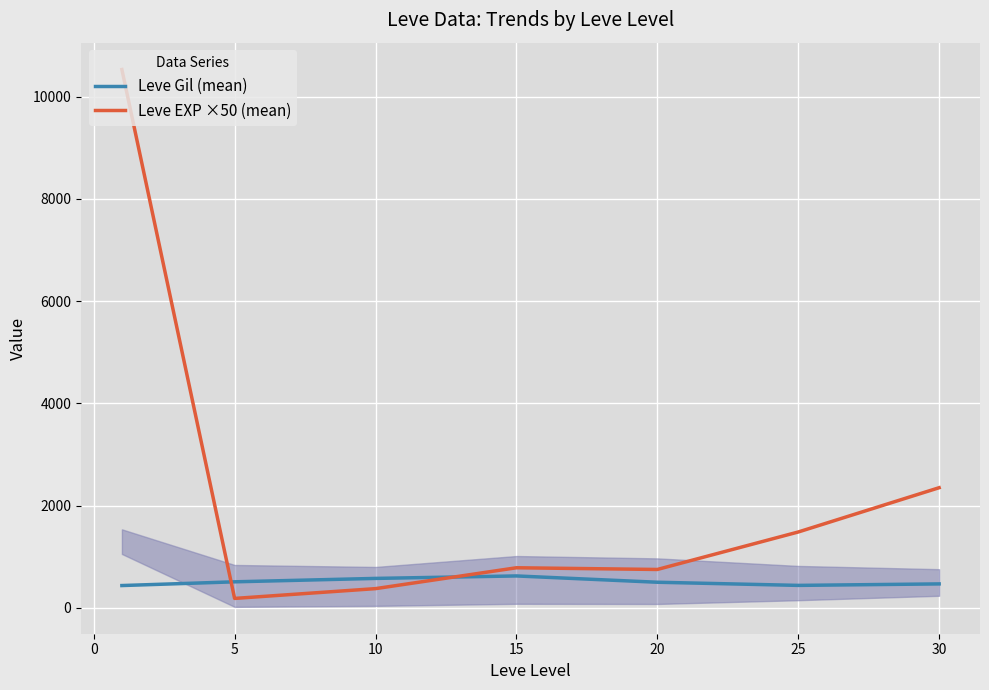

At how many categories does at least one series exceed 6392?

1